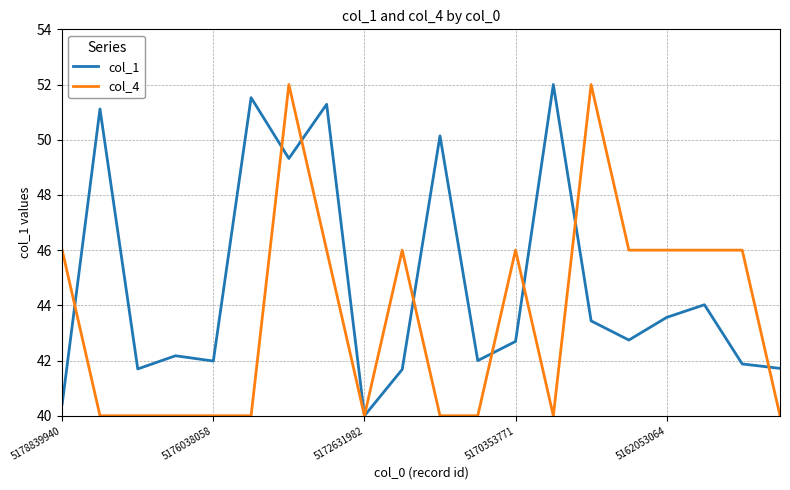

Reading left to right, transcribe all the data shown in this chart.

col_1: 40.4	51.1	41.7	42.2	42.0	51.5	49.3	51.3	40.0	41.7	50.1	42.0	42.7	52.0	43.4	42.7	43.6	44.0	41.9	41.7
col_4: 46.0	40.0	40.0	40.0	40.0	40.0	52.0	46.0	40.0	46.0	40.0	40.0	46.0	40.0	52.0	46.0	46.0	46.0	46.0	40.0